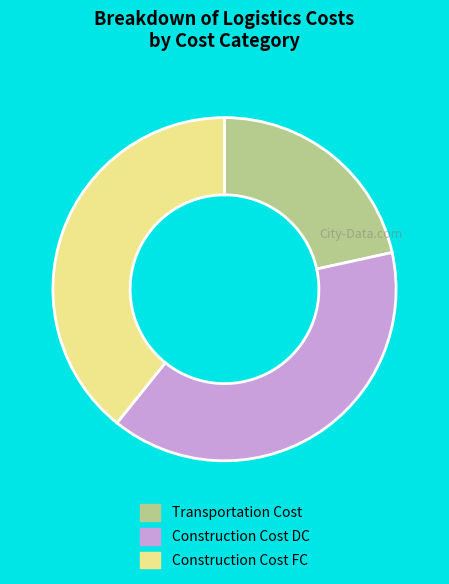

Does any single category account for the majority?

No